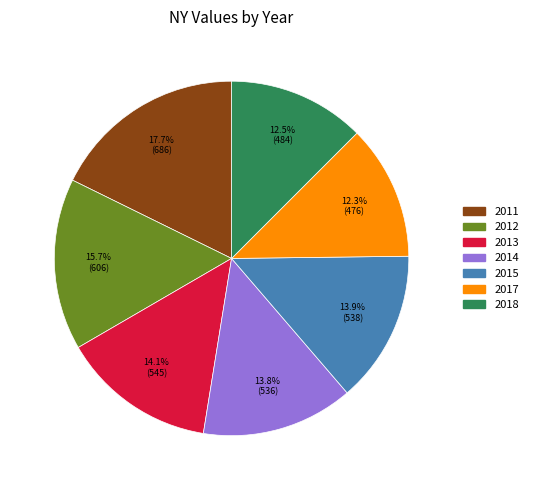

Is there any slice that represents more than half of the pie?

No